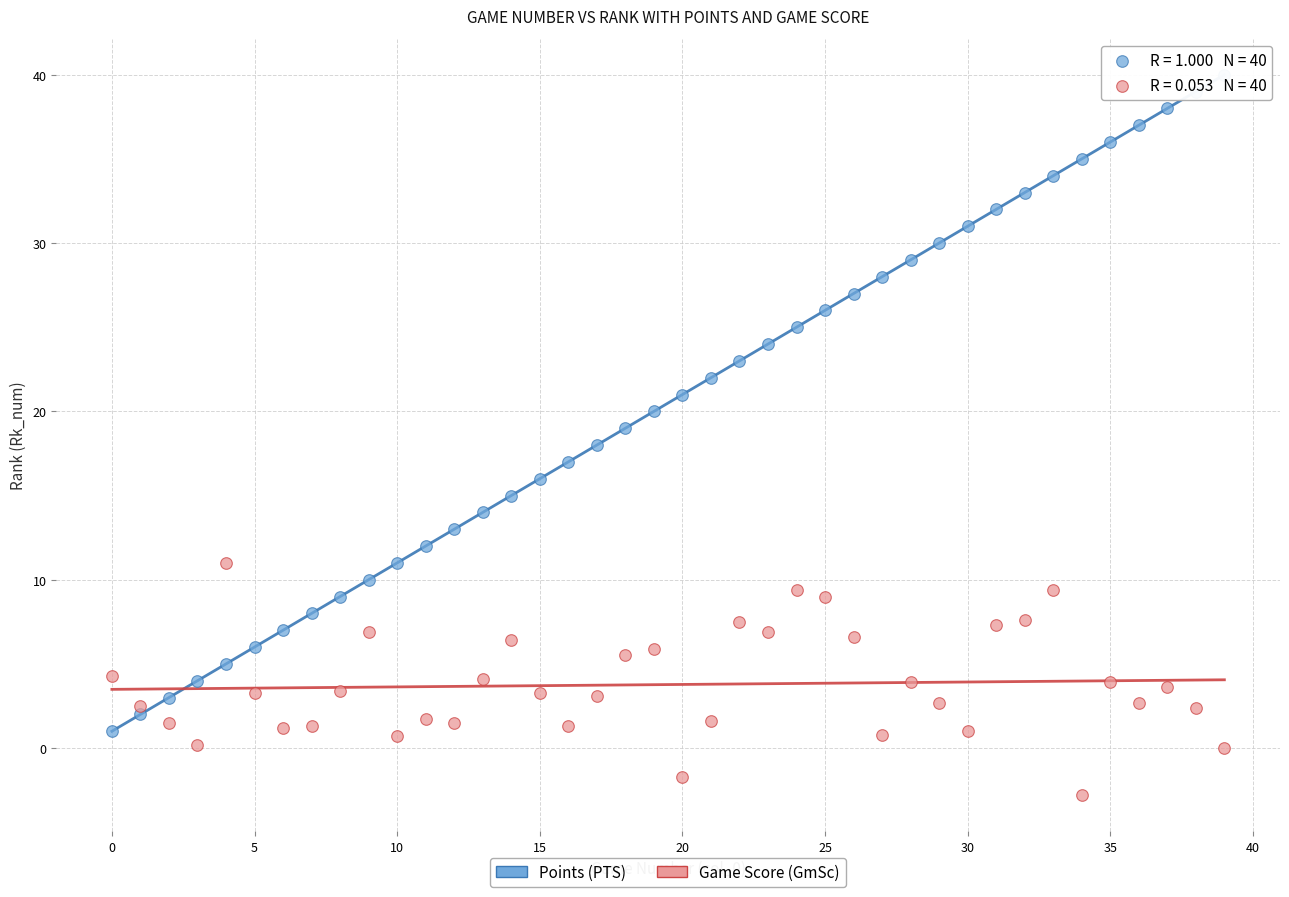

Across all data points, what is the range of Y values (max minus min)?

42.8